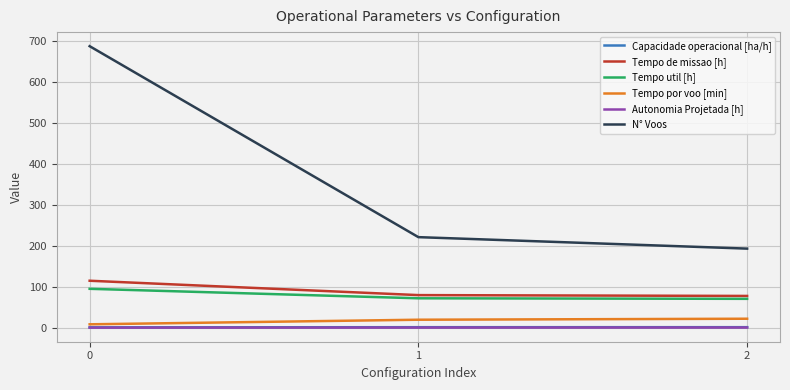

The value of Tempo util [h] at 0 is 142.4. True or false?

False